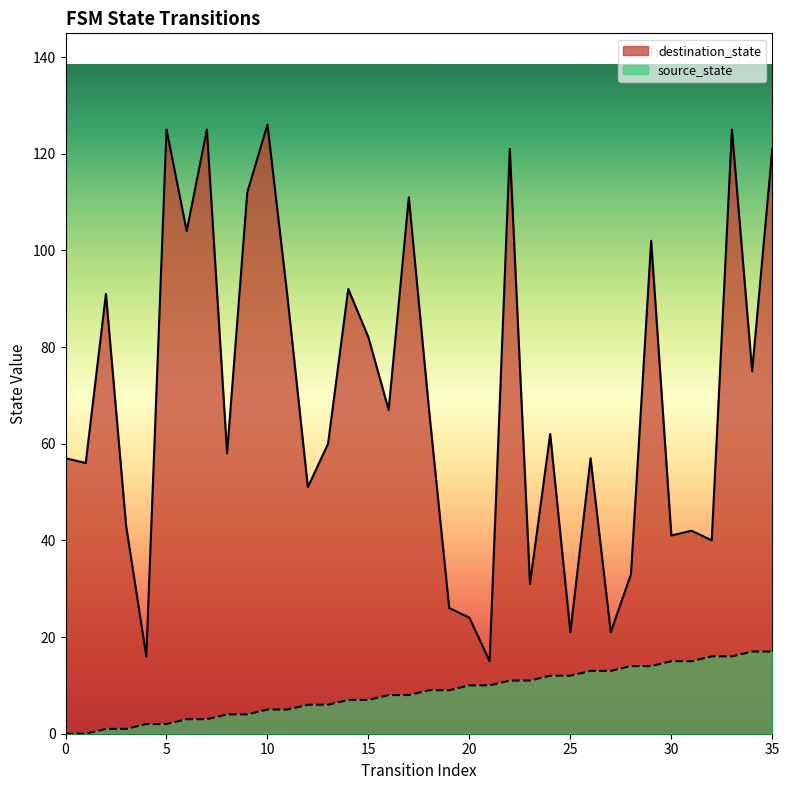

What is the difference between the maximum and minimum values in the destination_state series?

111